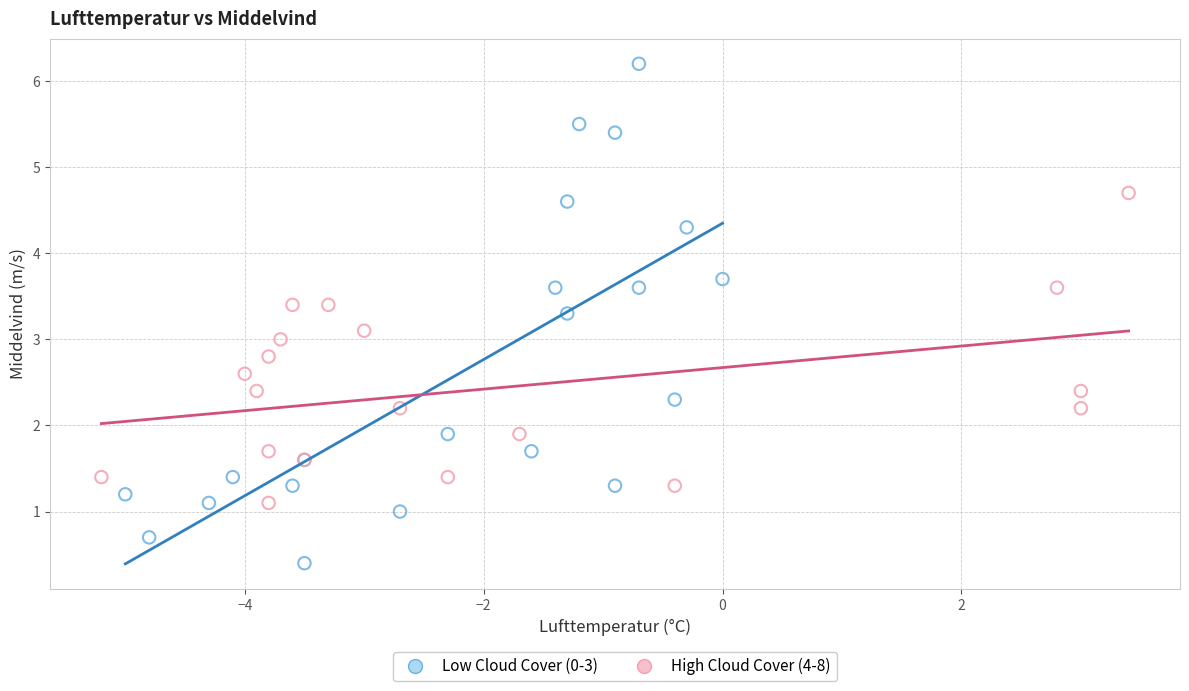

Which series contains the lowest Y value?

Low Cloud Cover (0-3)